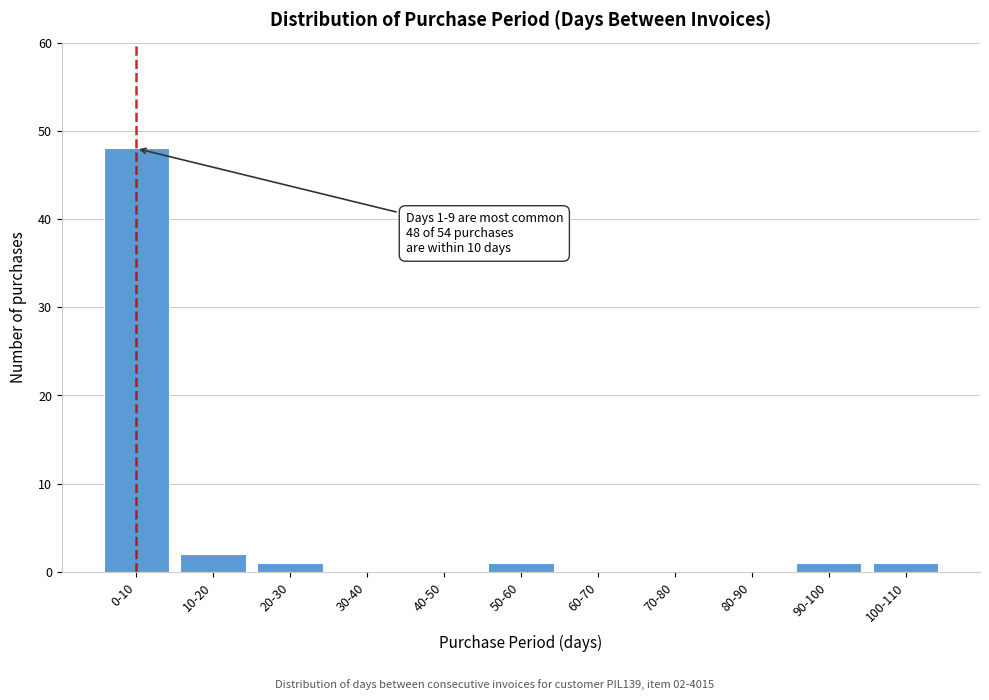

Reading left to right, list all the values displayed in this chart.

0-10=48	10-20=2	20-30=1	30-40=0	40-50=0	50-60=1	60-70=0	70-80=0	80-90=0	90-100=1	100-110=1